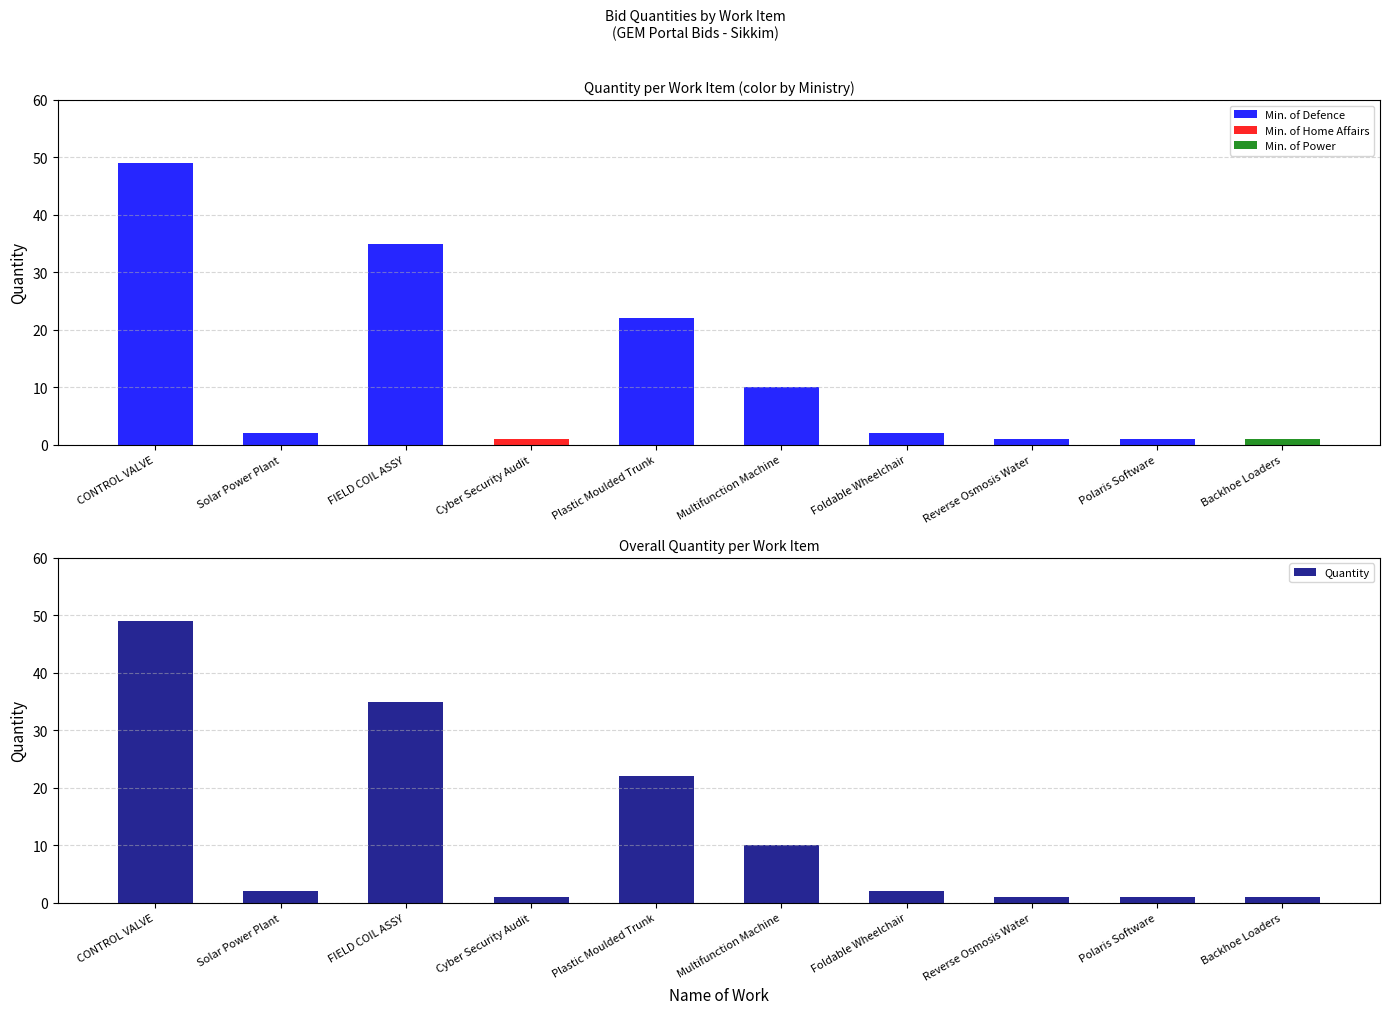

Are the bars horizontal?

No